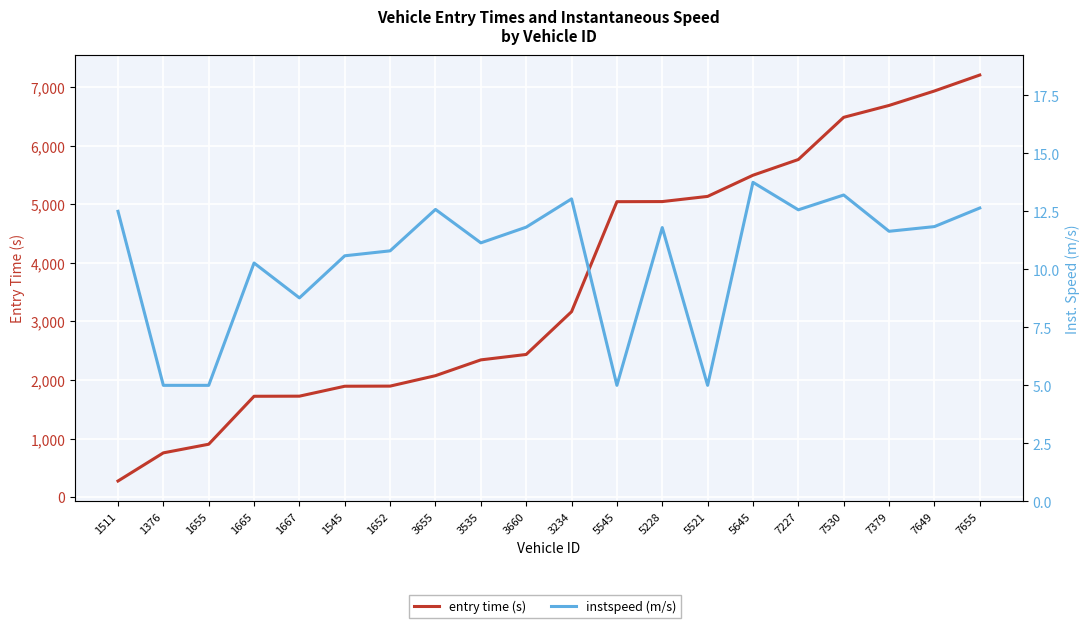

Reading right to left, extract all data points from this chart.

entry time (s): 7655=7206.0	7649=6933.6	7379=6686.9	7530=6484.2	7227=5763.9	5645=5495.5	5521=5134.3	5228=5045.9	5545=5044.0	3234=3166.2	3660=2436.0	3535=2343.5	3655=2073.9	1652=1895.6	1545=1893.5	1667=1724.0	1665=1722.2	1655=903.5	1376=756.1	1511=275.6
instspeed (m/s): 7655=12.6	7649=11.8	7379=11.6	7530=13.2	7227=12.6	5645=13.8	5521=5.0	5228=11.8	5545=5.0	3234=13.0	3660=11.8	3535=11.1	3655=12.6	1652=10.8	1545=10.6	1667=8.8	1665=10.3	1655=5.0	1376=5.0	1511=12.5